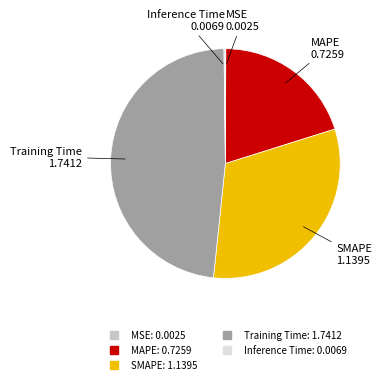

Does any single category account for the majority?

No